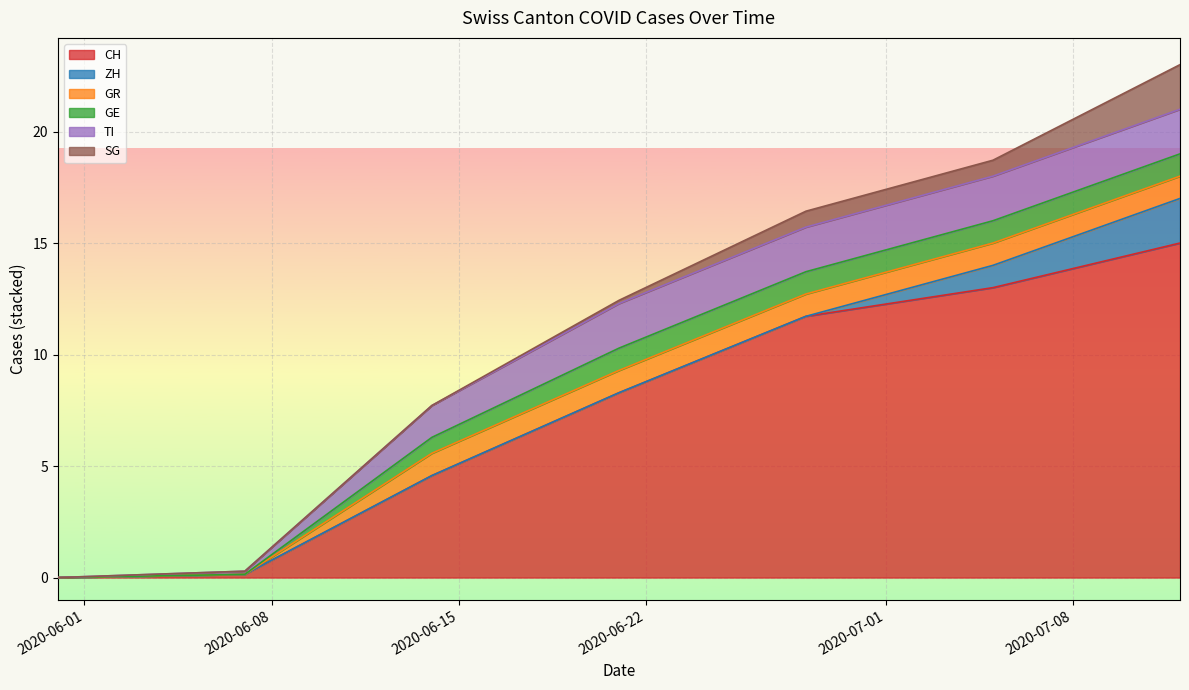

What is the maximum value for CH?

15.0